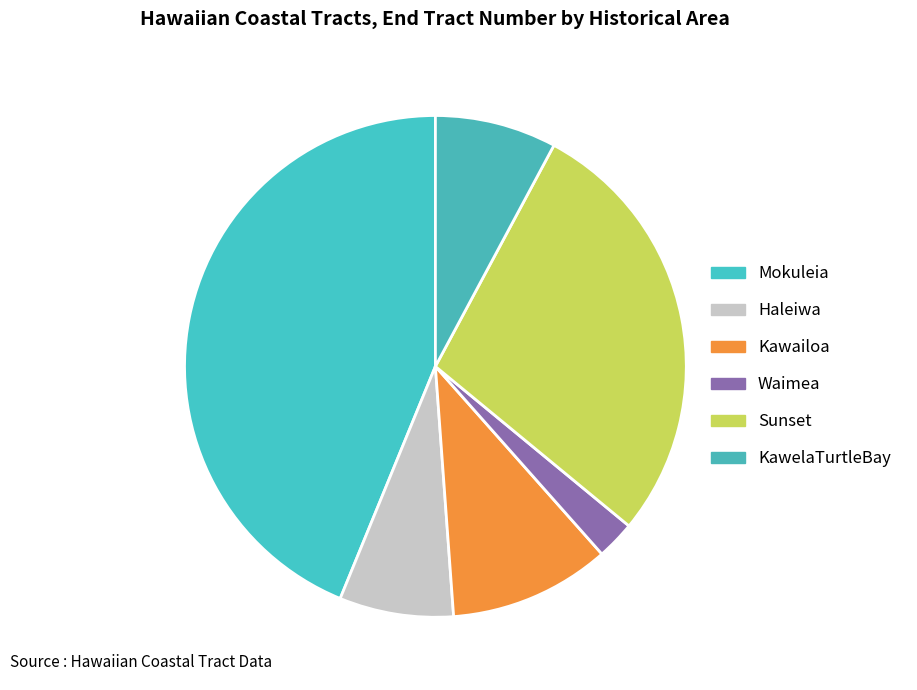

What is the change in value from Mokuleia to Waimea?

-517